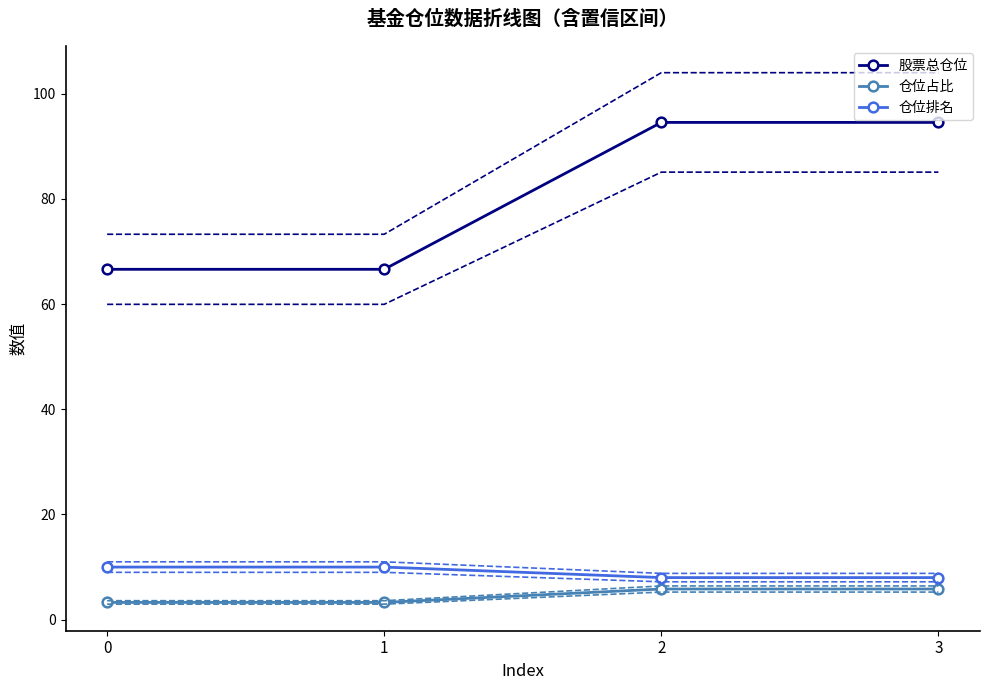

True or false: 仓位排名 and 仓位占比 cross at least once.

False